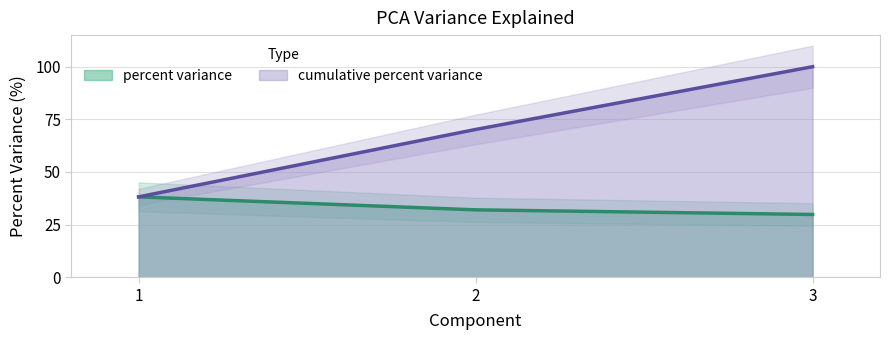

Rank the series by their average value, from highest to lowest.

cumulative percent variance, percent variance